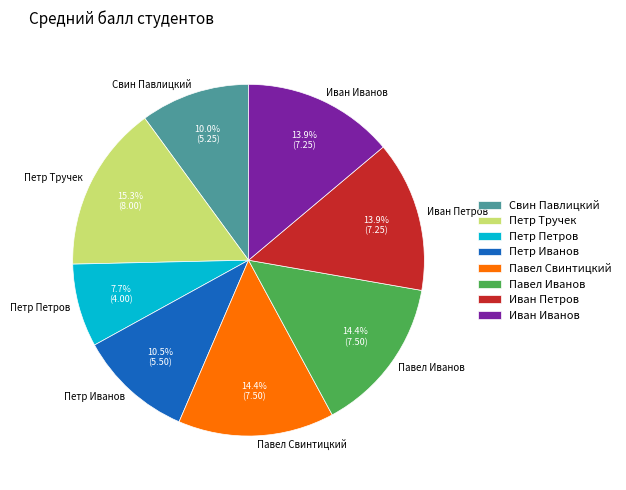

Does Павел Свинтицкий account for over 50% of the chart?

No